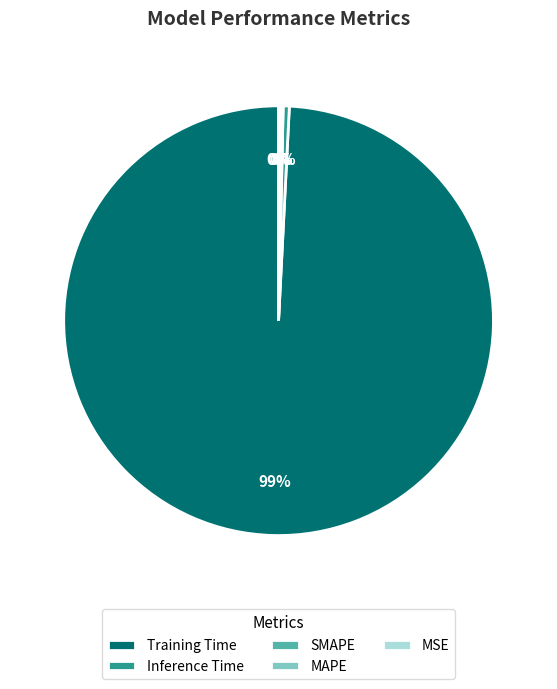

To the nearest percent, what is the difference between the largest and smallest slice percentages?

99%